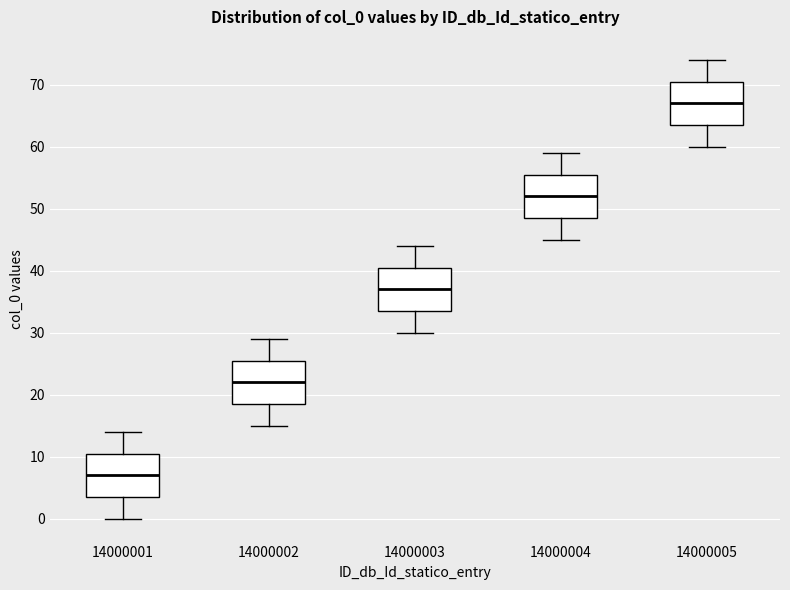

Which box's median line is the highest?

14000005